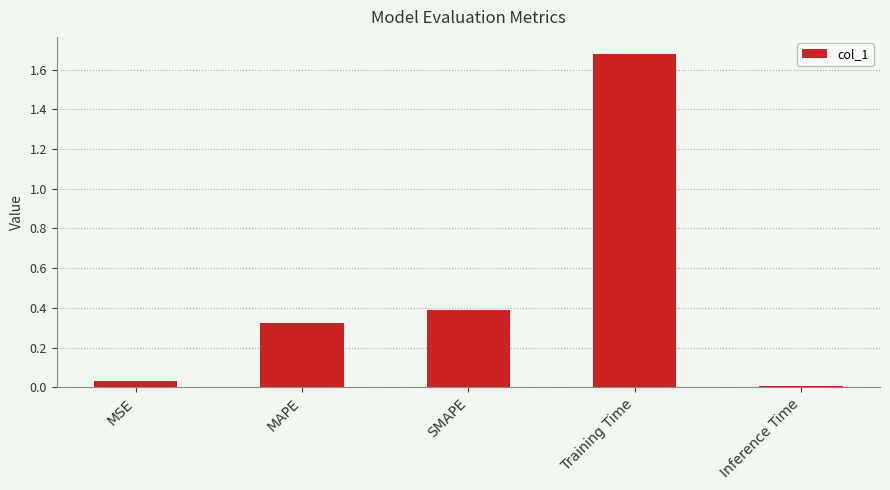

What position from the left is MAPE?

2